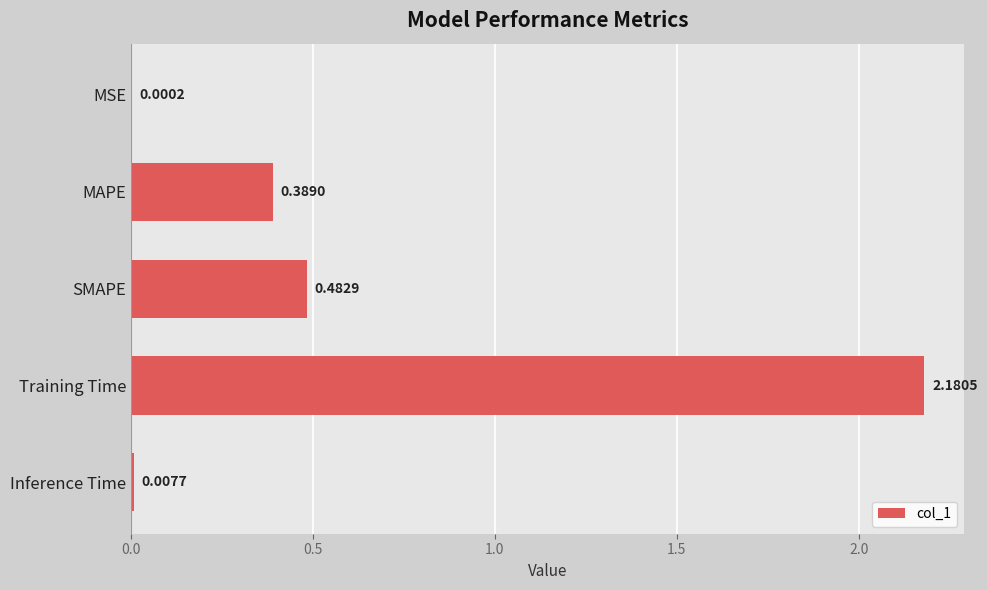

Which label corresponds to the largest value in the chart?

Training Time